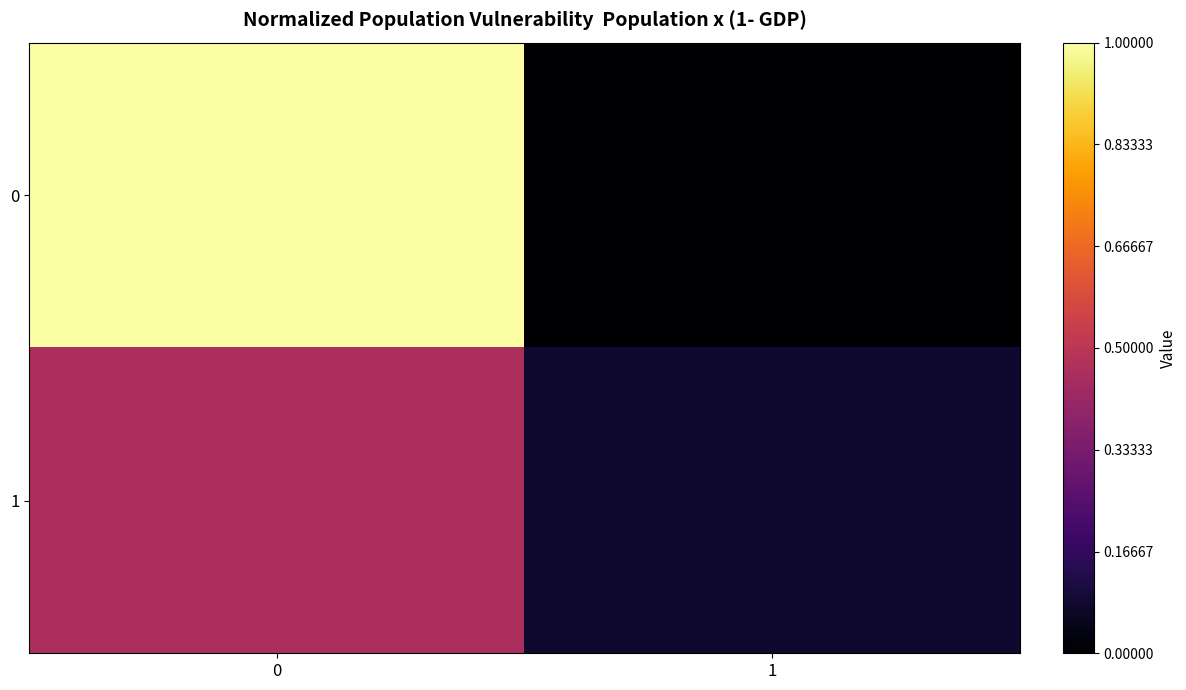

Which series changed the most between 0 and 1?

row_0